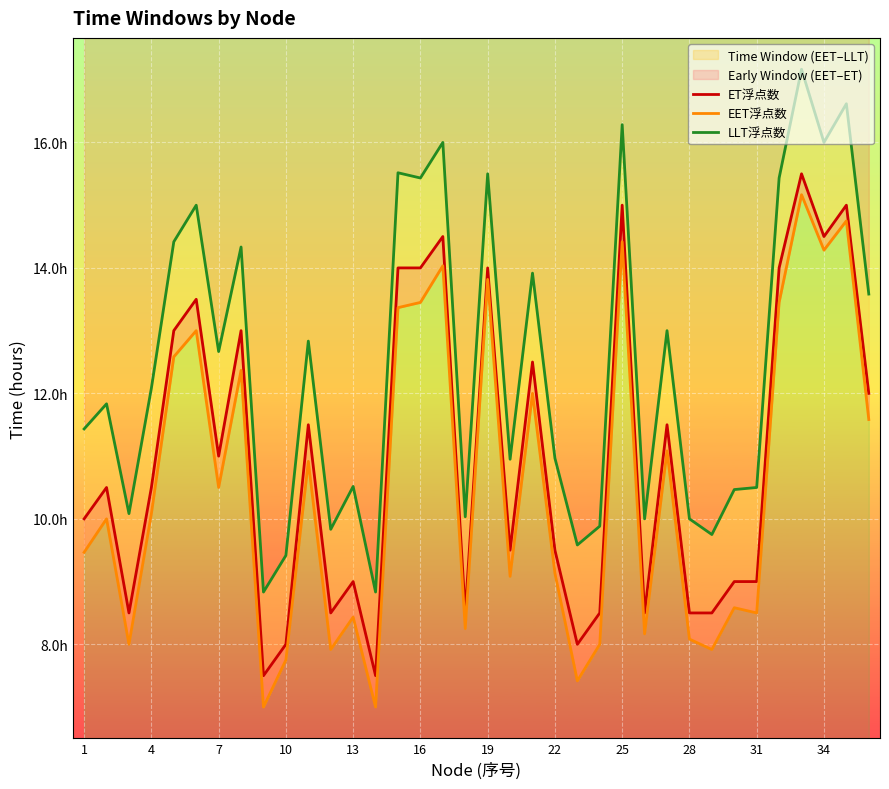

Is the value of LLT浮点数 at 31 greater than the value of EET浮点数 at 15?

No